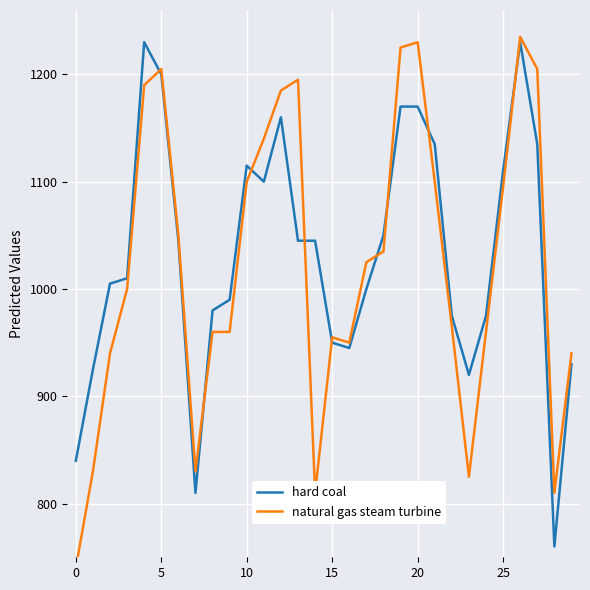

At which label is hard coal closest to 995?

9